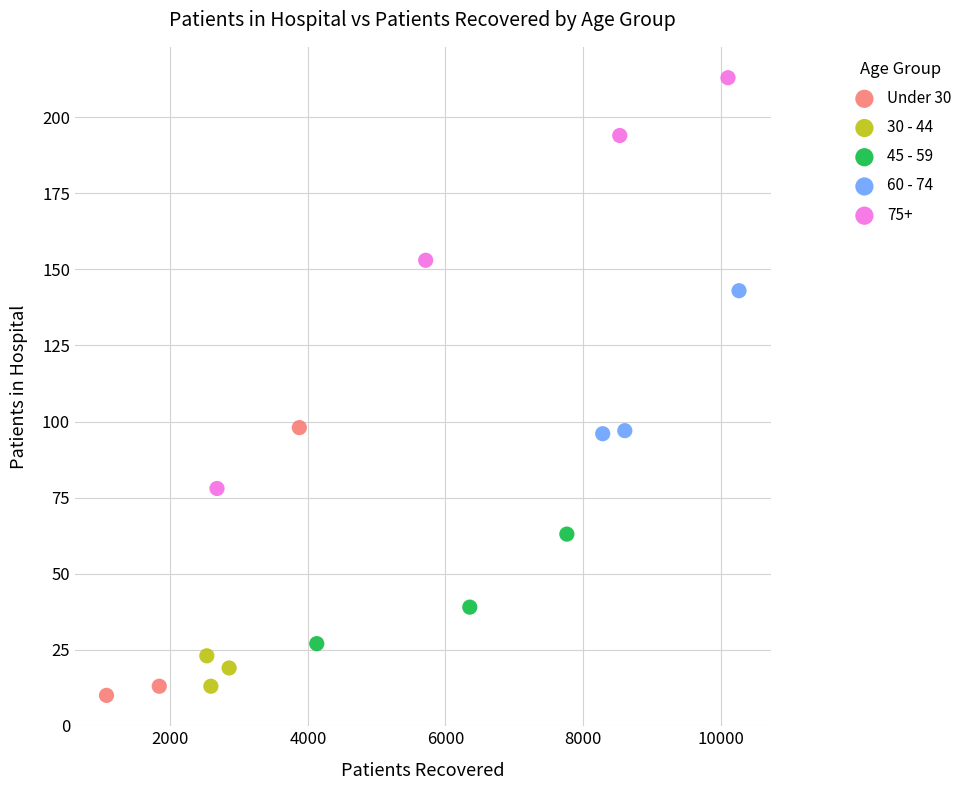

Which series has the widest spread of Y values?

75+